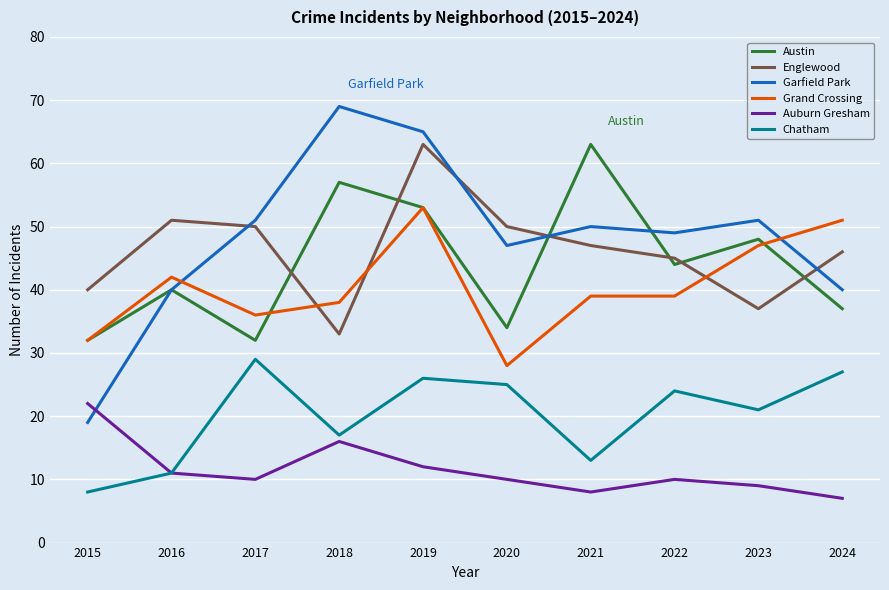

At which label does Englewood first exceed 47?

2016